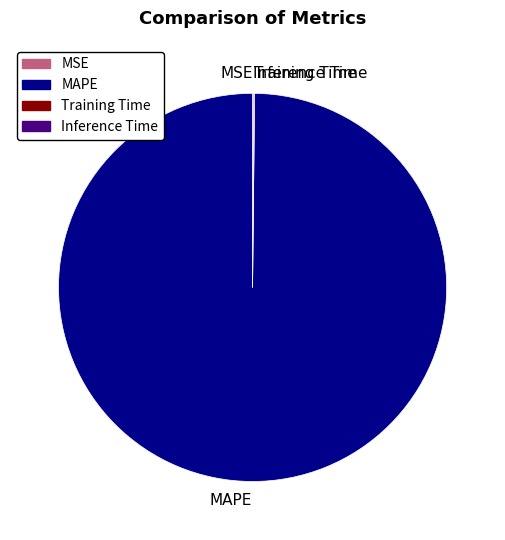

Does MAPE account for over 50% of the chart?

Yes